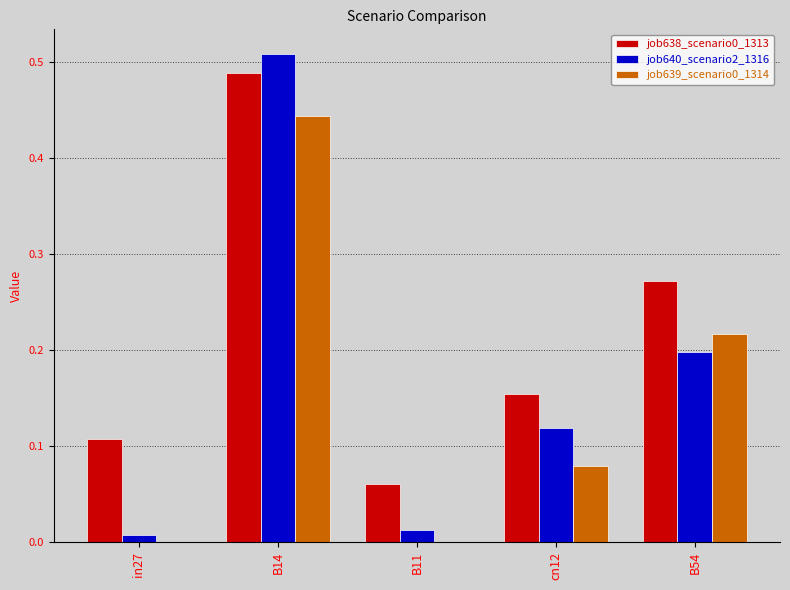

Which series changed the most between B14 and B11?

job640_scenario2_1316